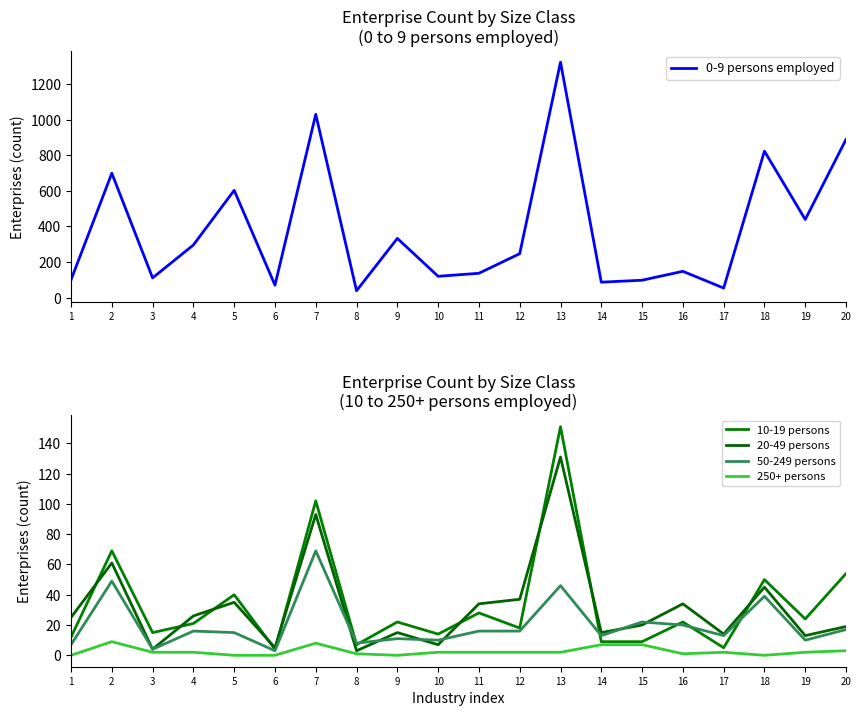

The 0-9 persons employed series shows 150 at 15. True or false?

False